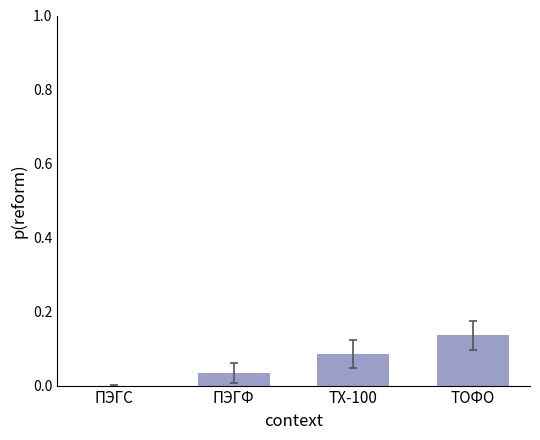

Is it true that the value at ПЭГС is 0.1?

False